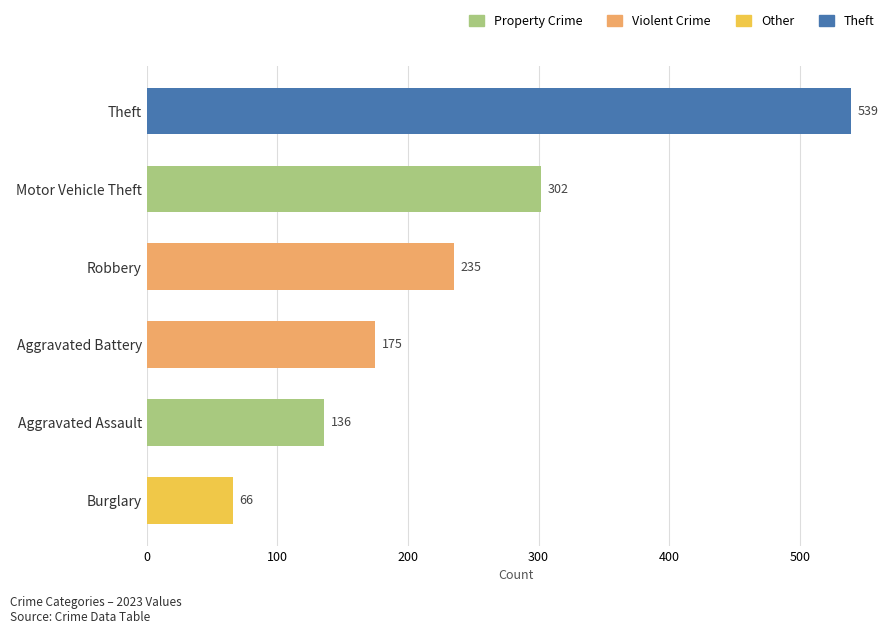

How many distinct data groups are displayed?

1